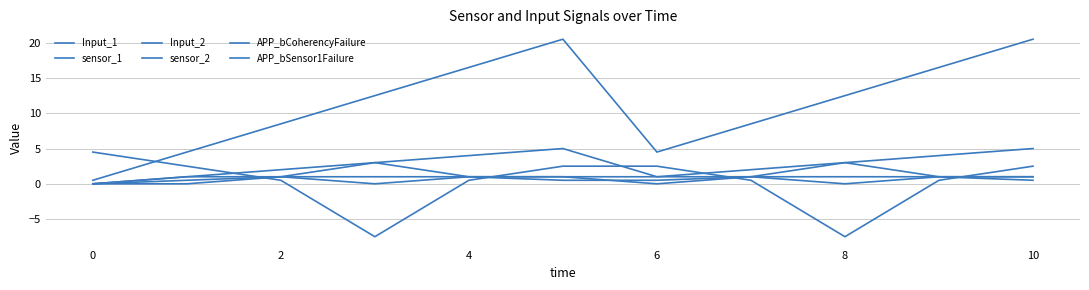

At which category does Input_1 reach its first local peak?

8